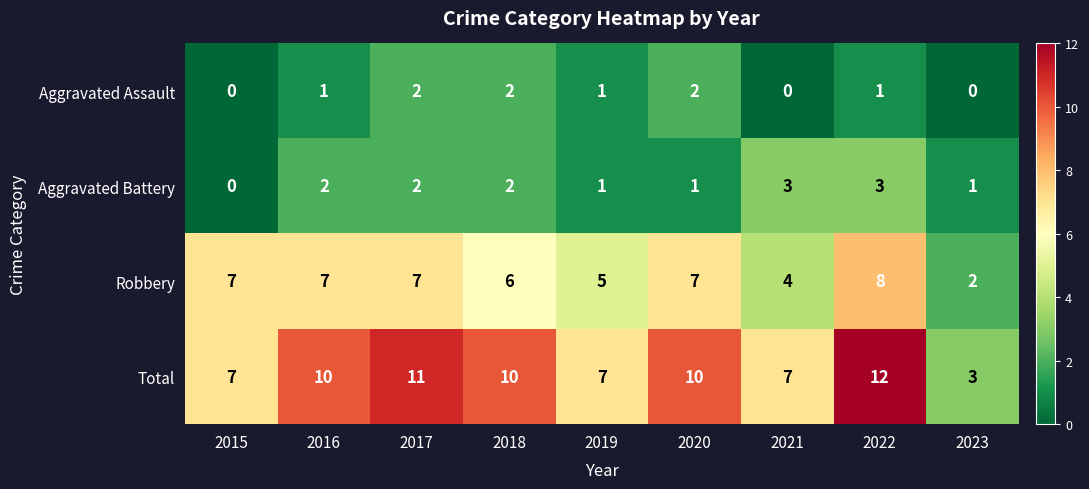

At which category does the chart reach its peak across all series?

2022